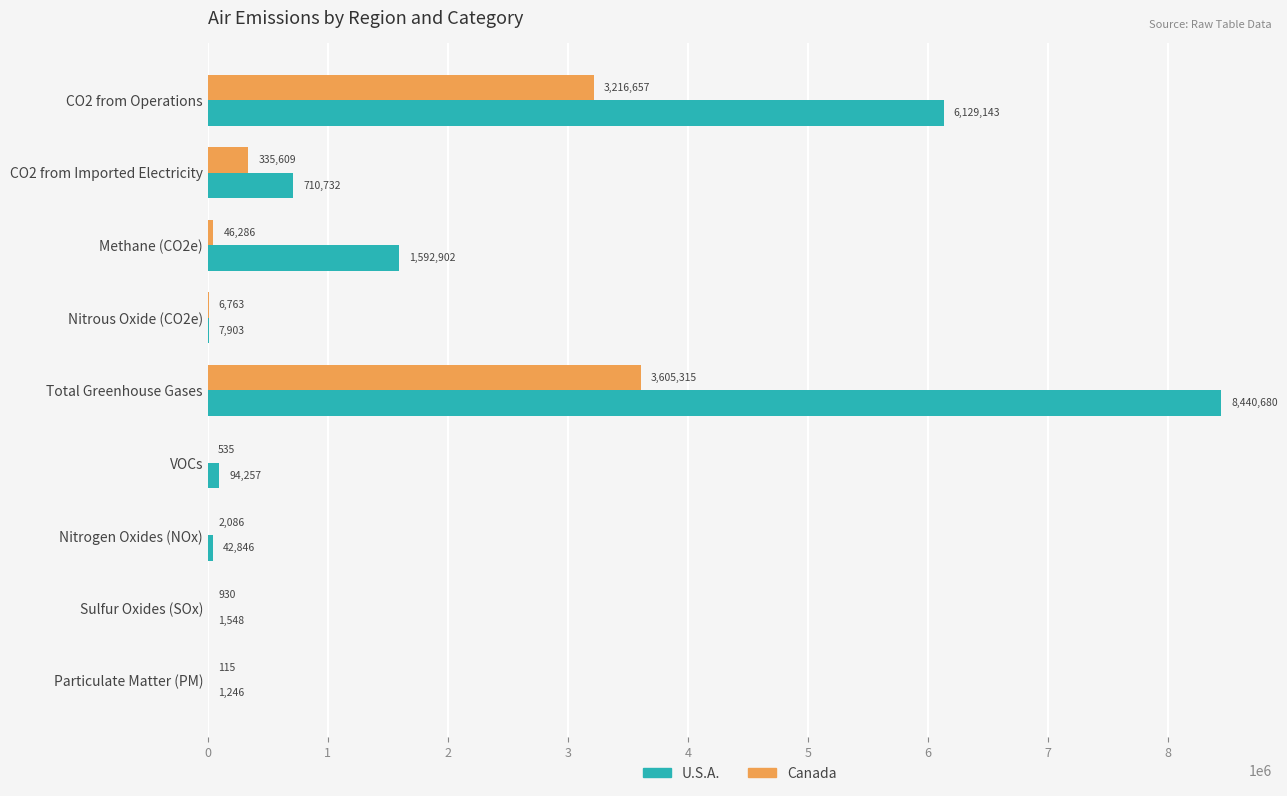

At which category is the sum across all series the highest?

Total Greenhouse Gases